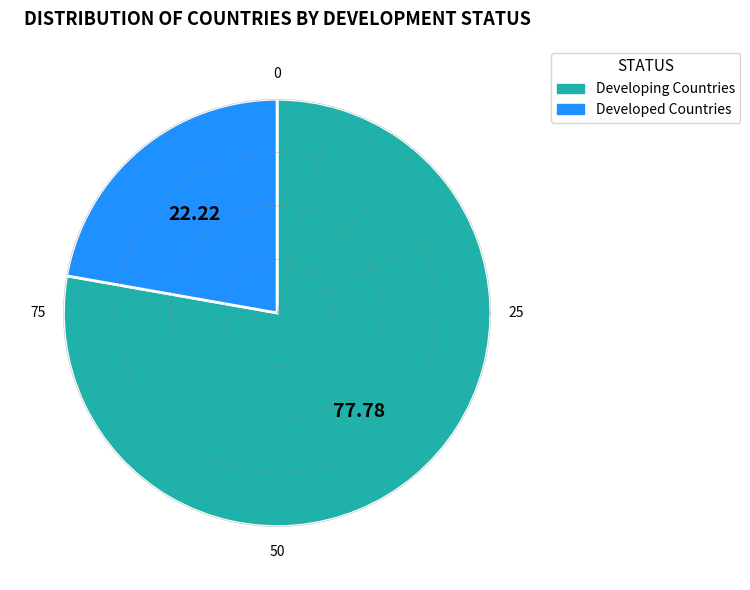

What is the ratio of the value at Developing Countries to the value at Developed Countries?

3.5